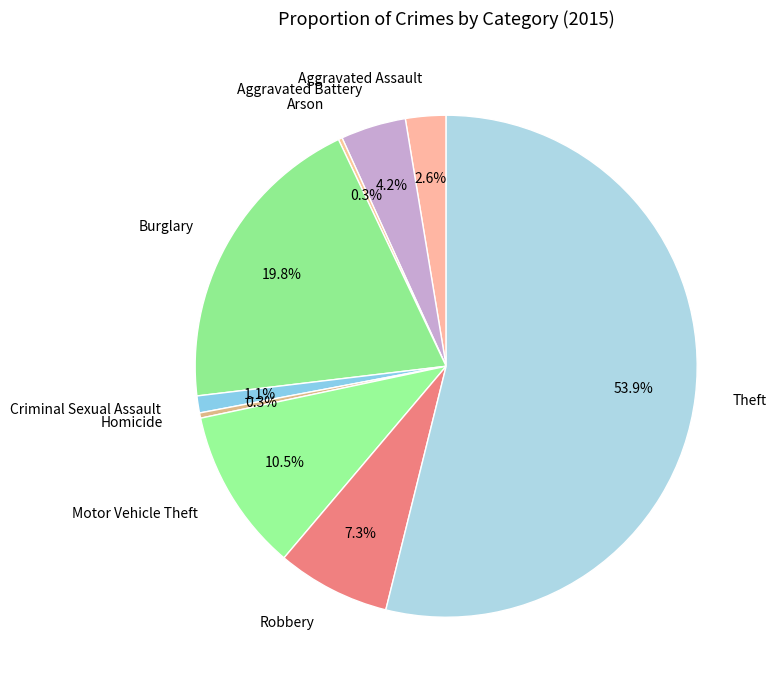

What percentage is the Robbery slice, to the nearest percent?

7%